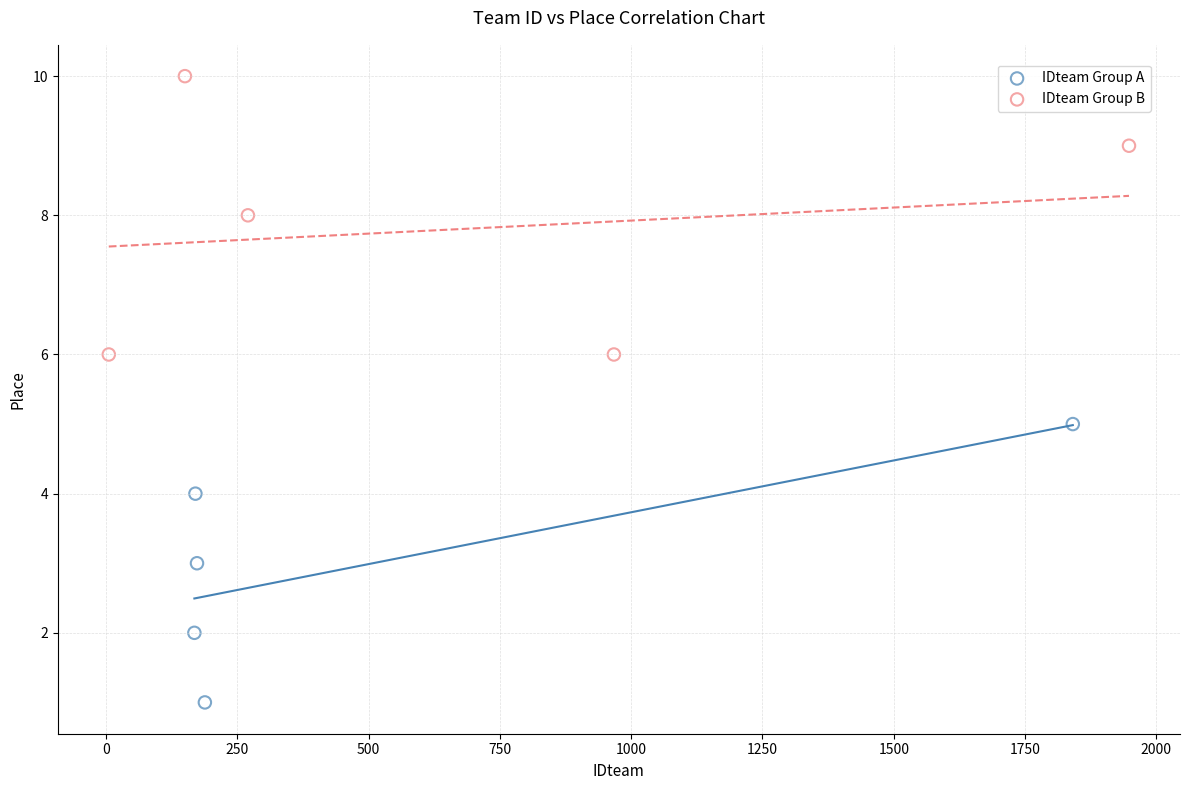

Which series reaches the minimum Y coordinate?

IDteam Group A